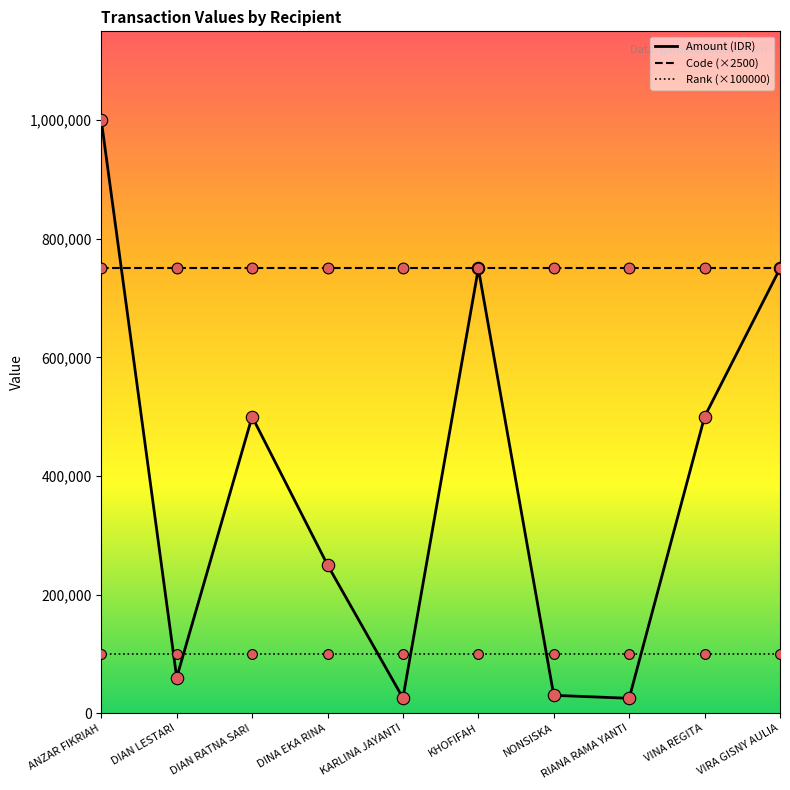

What is the spread (max minus min) of values at ANZAR FIKRIAH?

900000